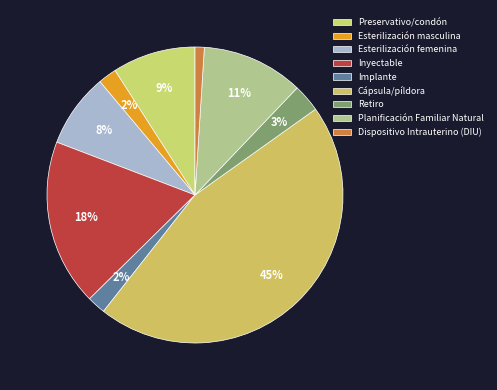

To the nearest percent, what is the combined percentage of Esterilización femenina and Dispositivo Intrauterino (DIU)?

9%